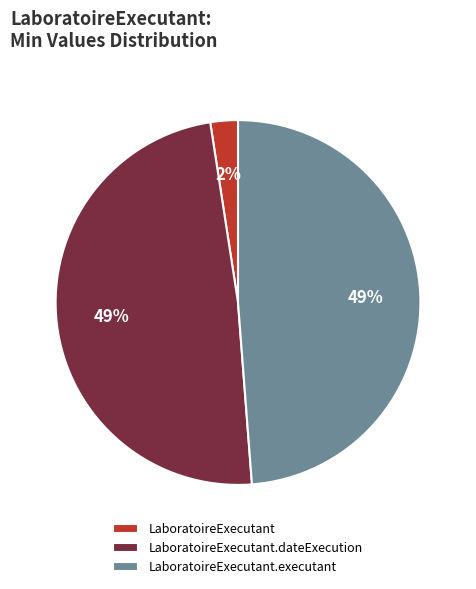

The LaboratoireExecutant.executant slice represents 59% of the pie. True or false?

False